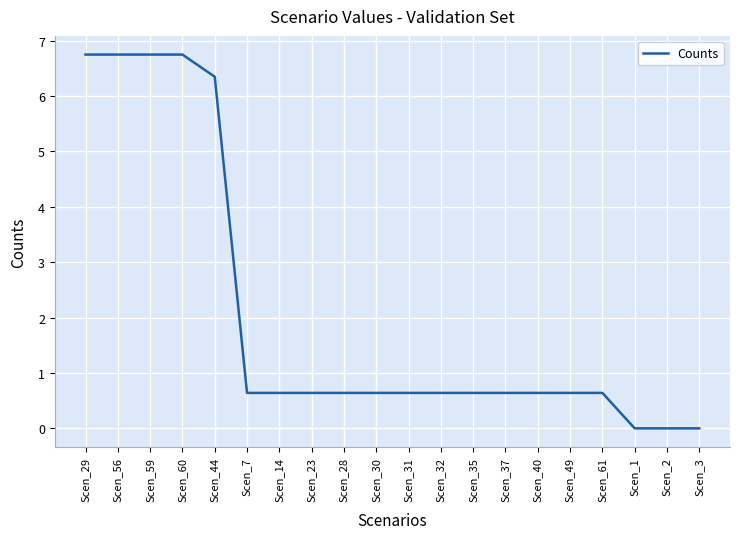

What is the greatest value displayed?

6.8